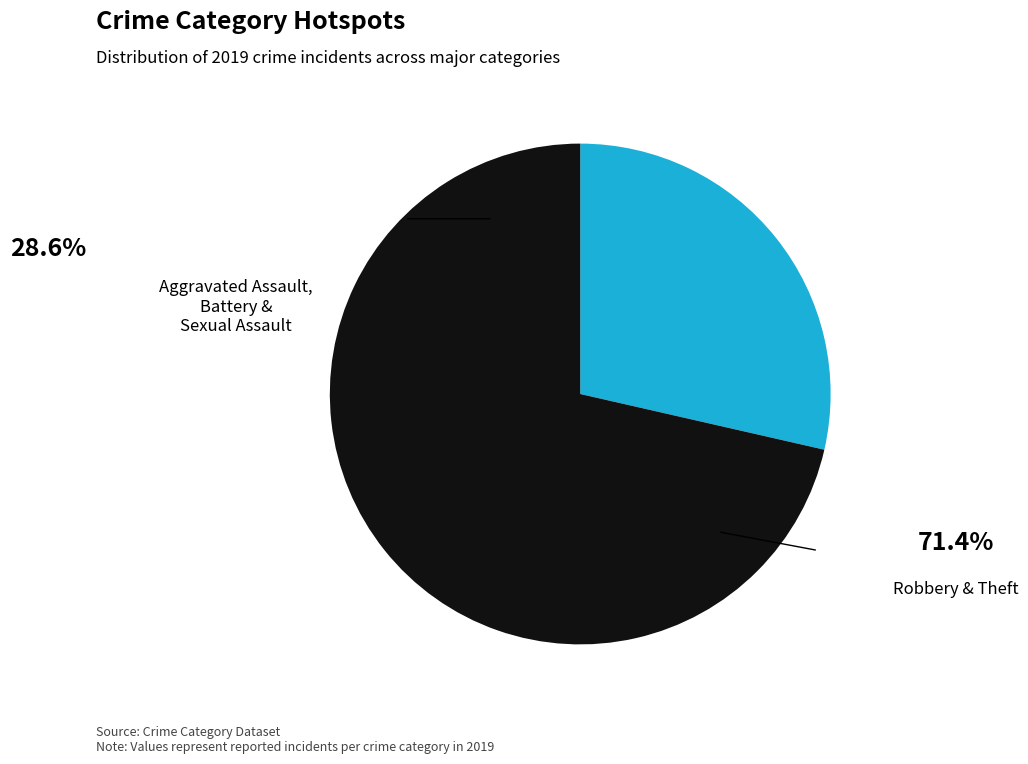

Is there any slice that represents more than half of the pie?

Yes